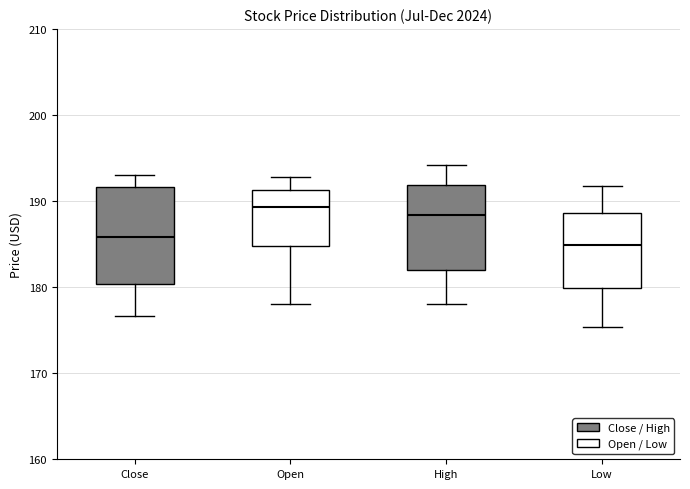

Which box is the tallest, from its lower edge to its upper edge?

Close